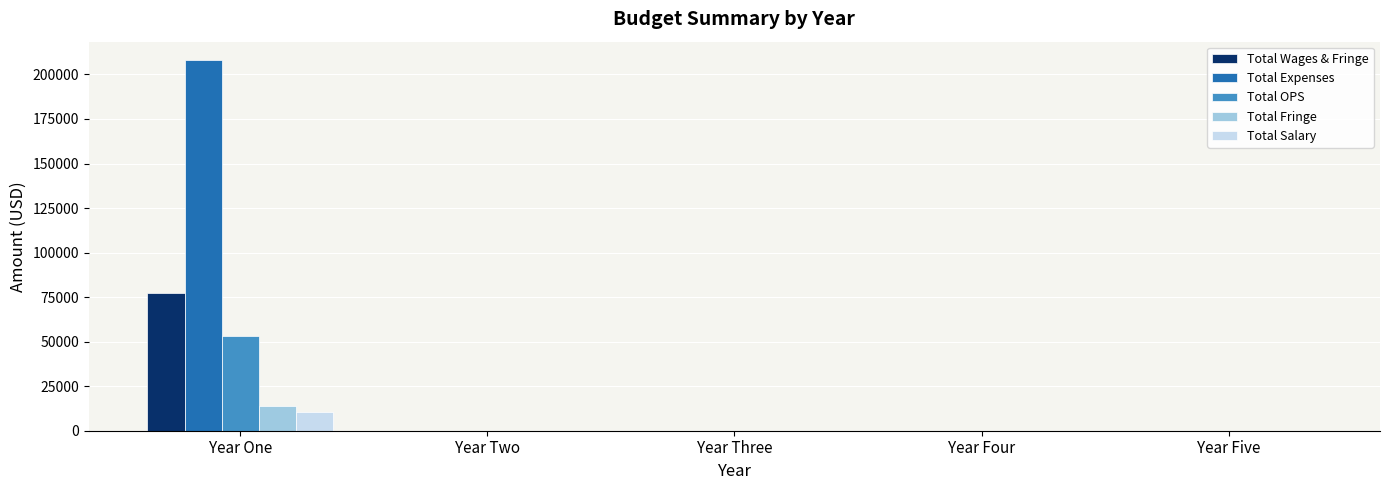

What is the sum of all Total Salary values?

10527.4